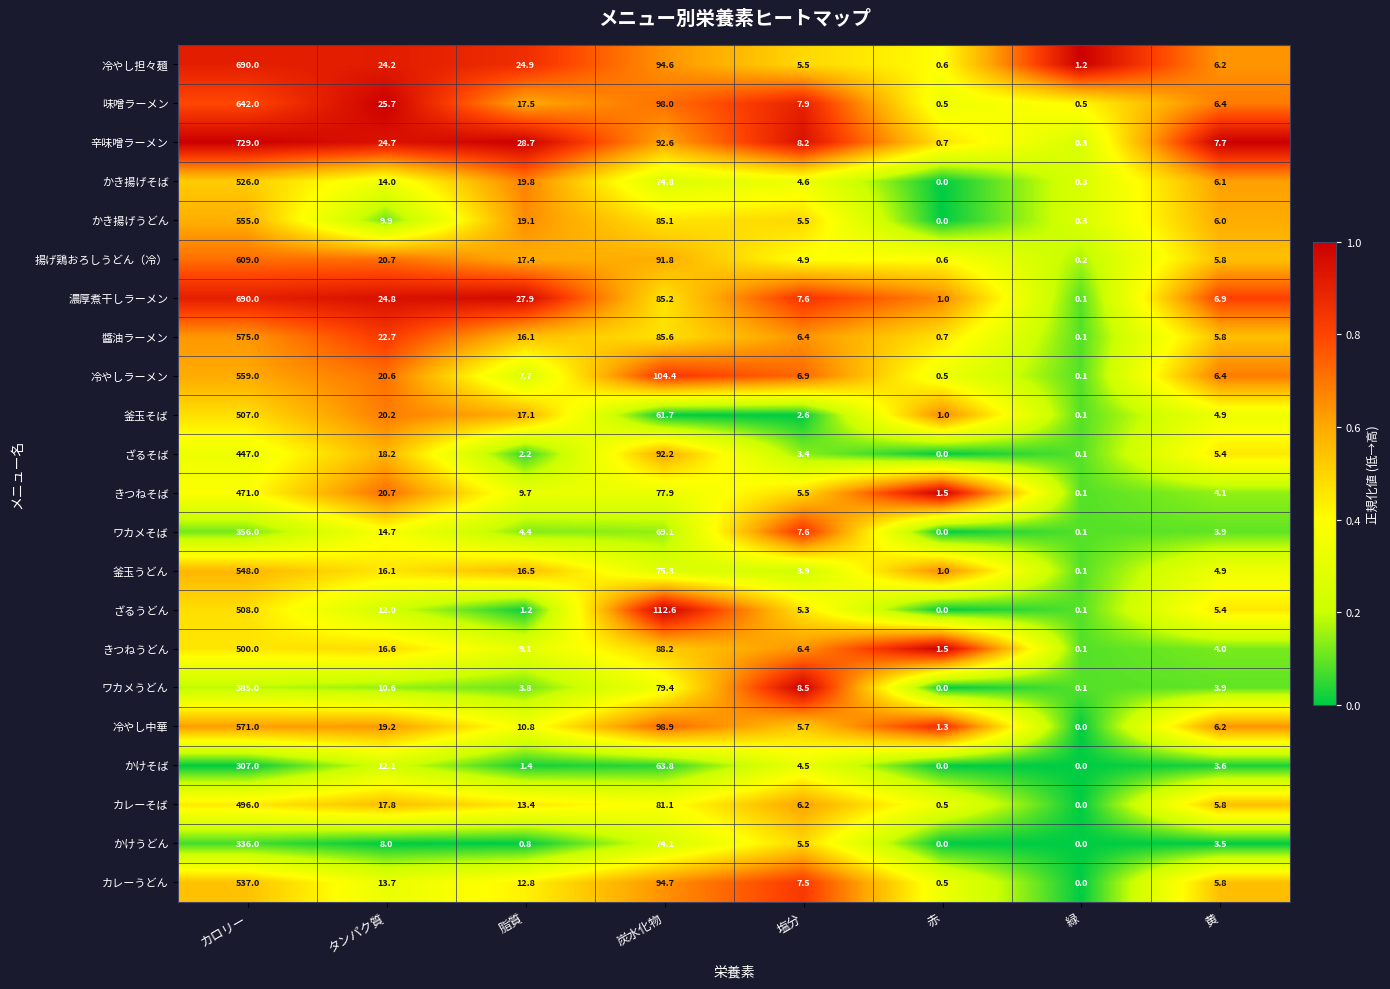

Is it true that 辛味噌ラーメン equals 92.6 at 炭水化物?

True